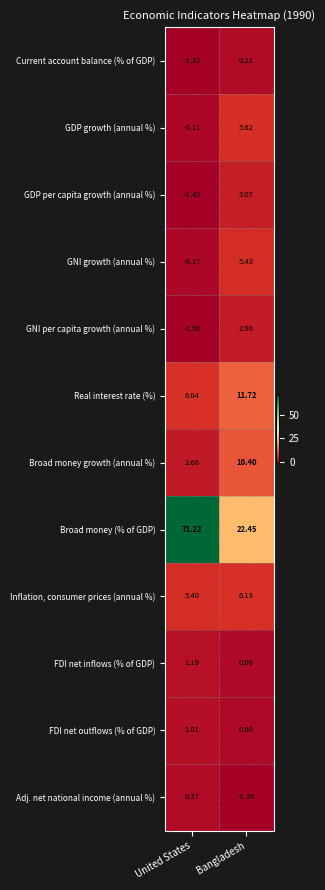

At which category is the sum across all series the highest?

United States